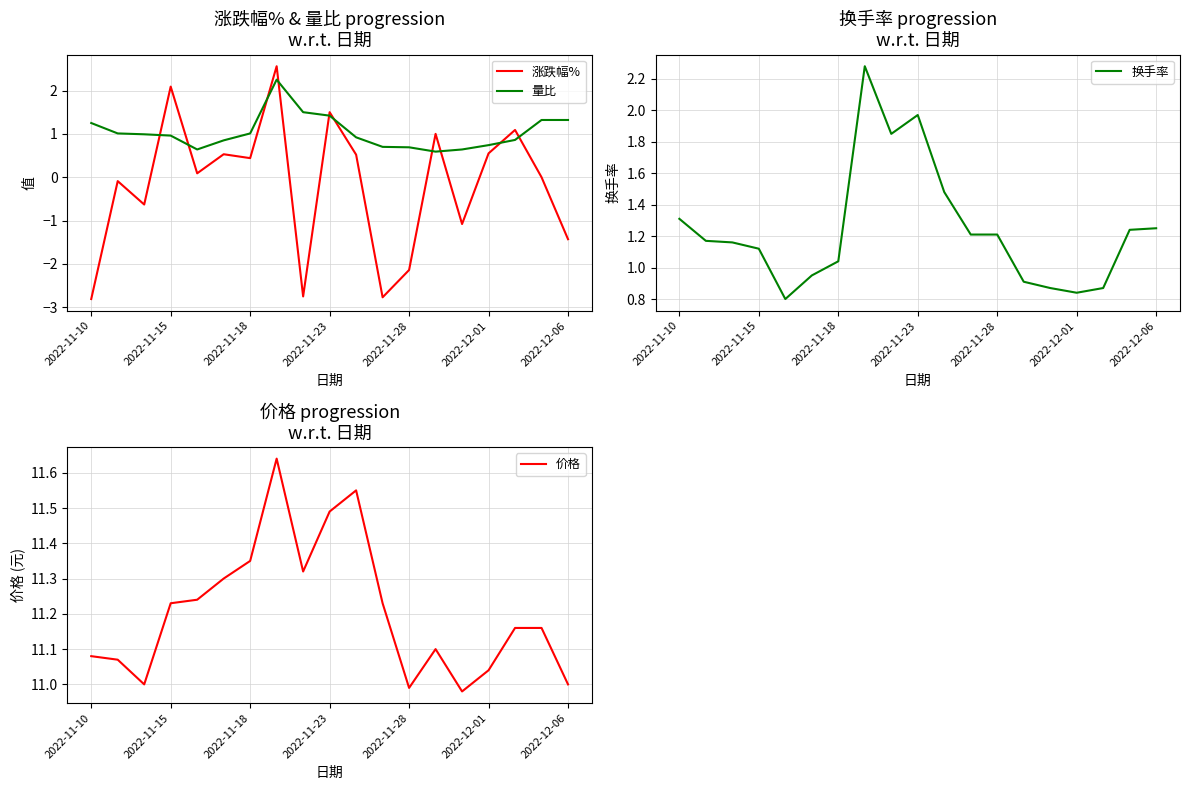

What is the average value of the 量比 series?

1.0